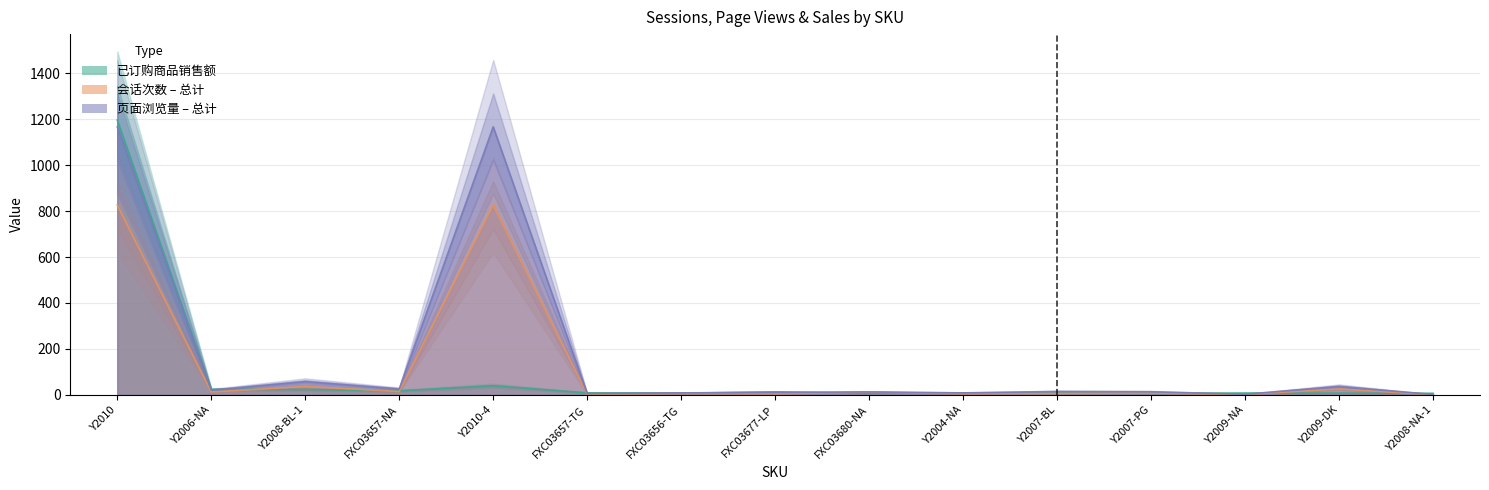

True or false: 已订购商品销售额 and 页面浏览量 – 总计 intersect in this chart.

True